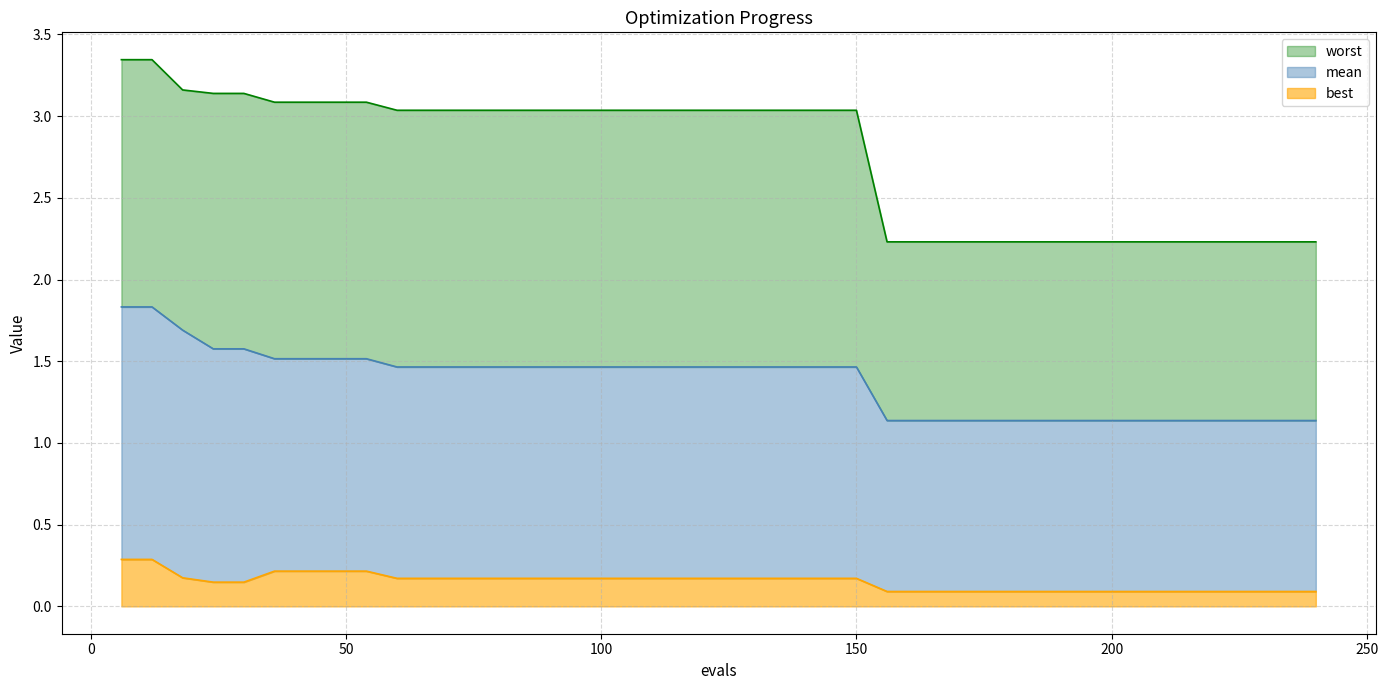

Which series has the widest spread of values?

worst